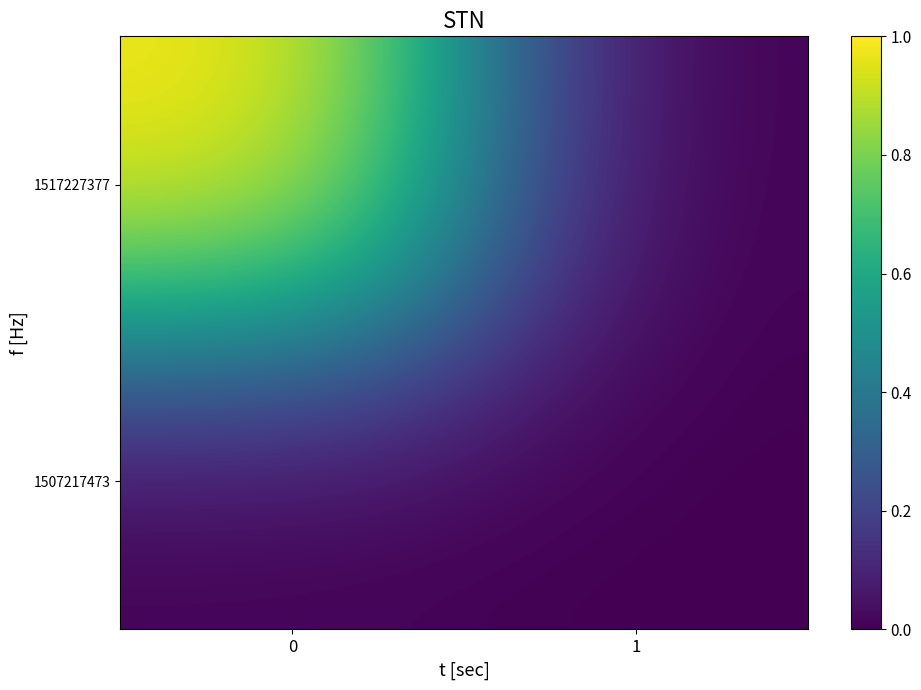

Reading right to left, what are all the values shown in this chart?

1507217473: 1=0	0=0
1517227377: 1=0	0=1